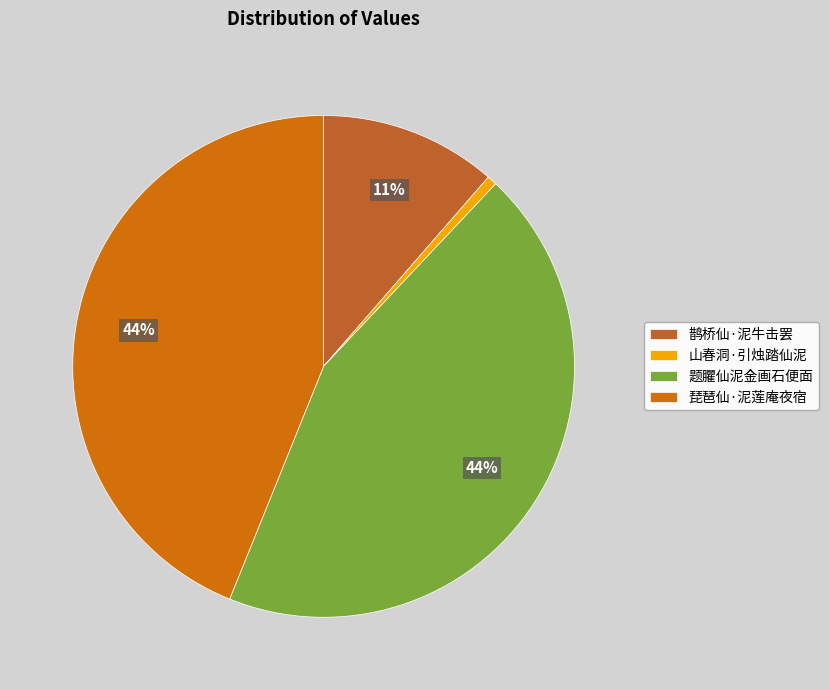

Is the sum of 琵琶仙·泥莲庵夜宿 and 题臞仙泥金画石便面 greater than half?

Yes